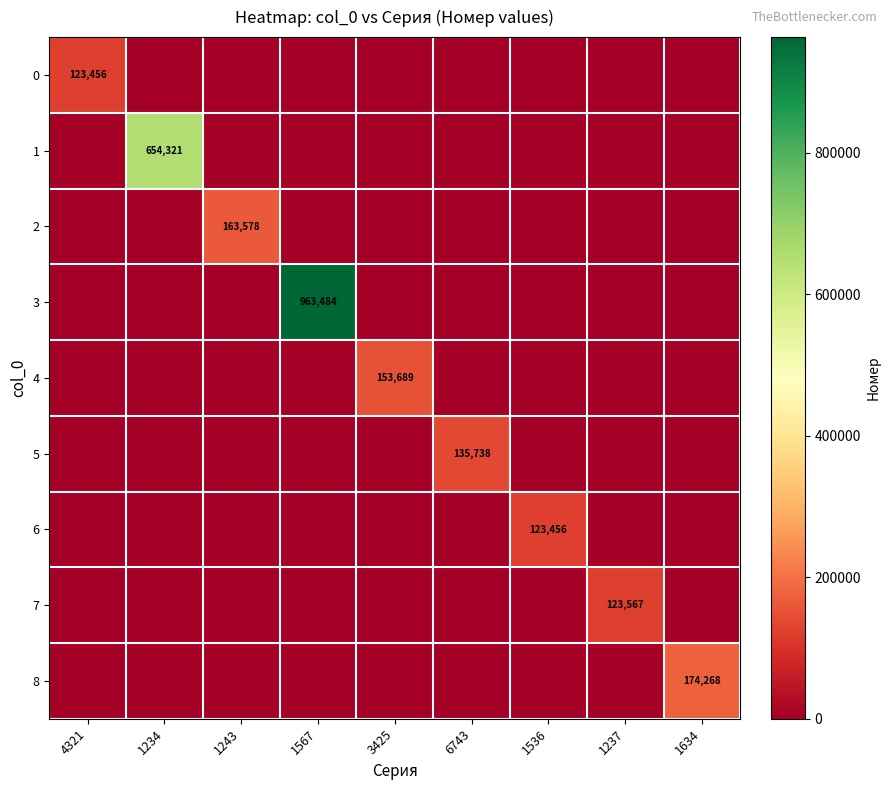

How many series are shown in this chart?

9